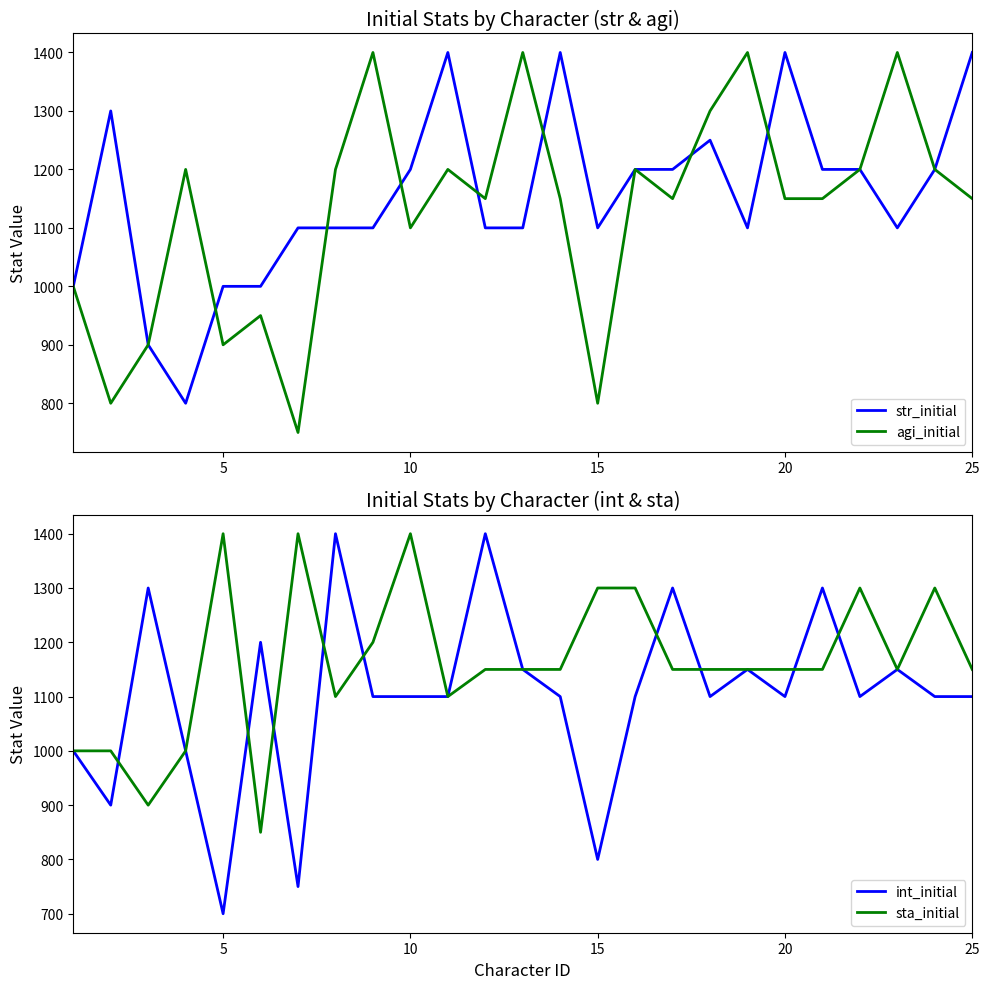

How many data points in str_initial are less than 1100?

5